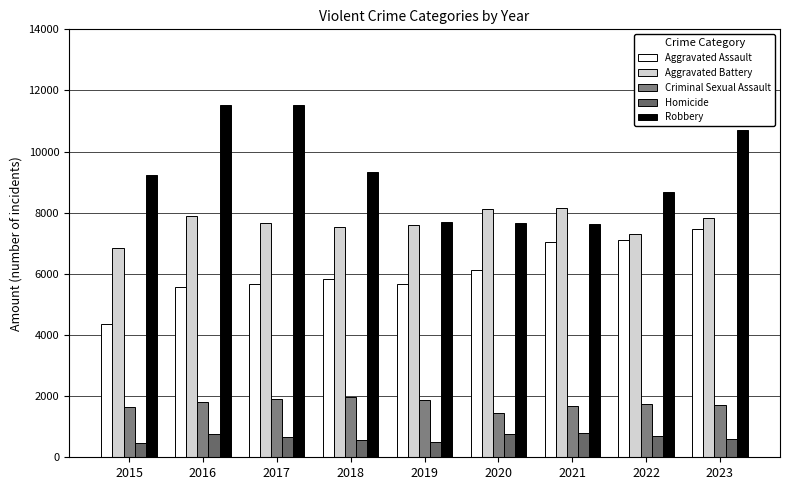

What is the average value of the Criminal Sexual Assault series?

1753